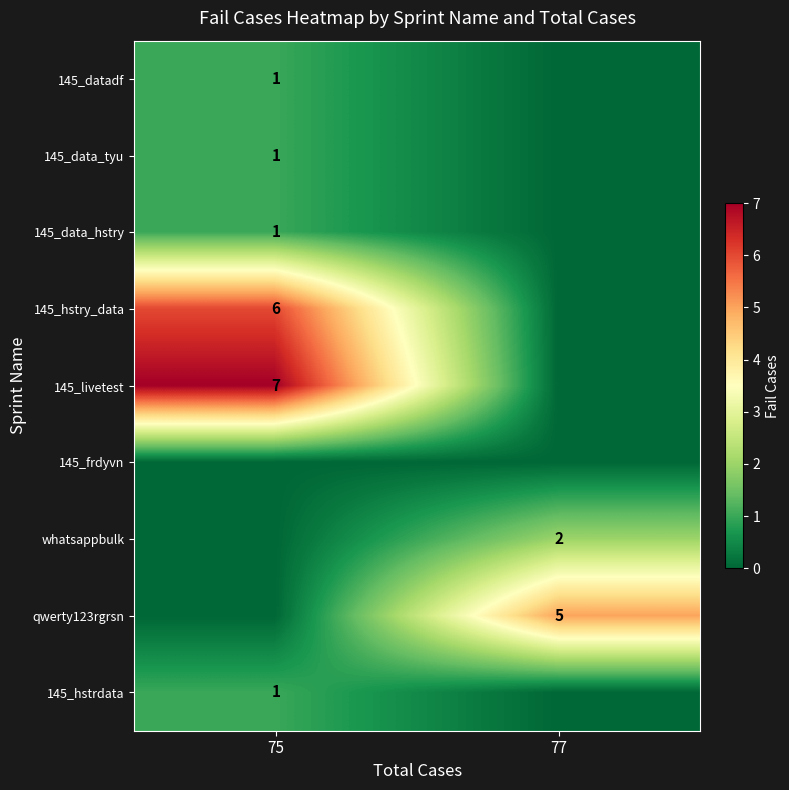

The 145_data_tyu series shows 1 at 75. True or false?

True